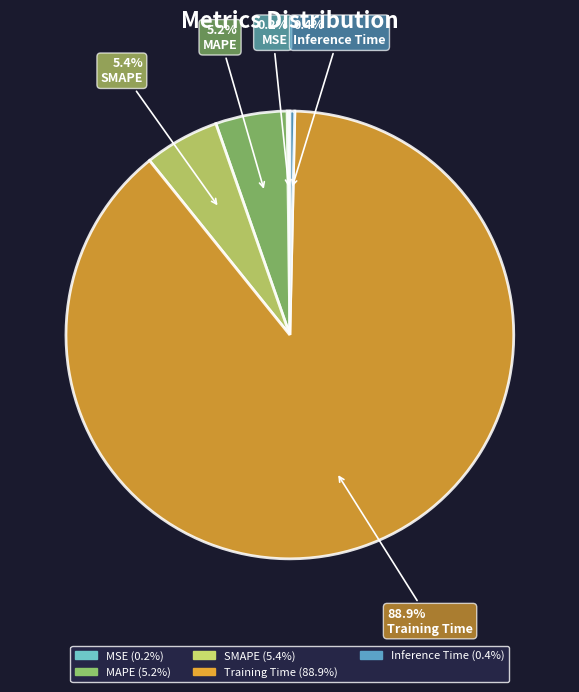

Which category has the biggest portion of the pie?

Training Time